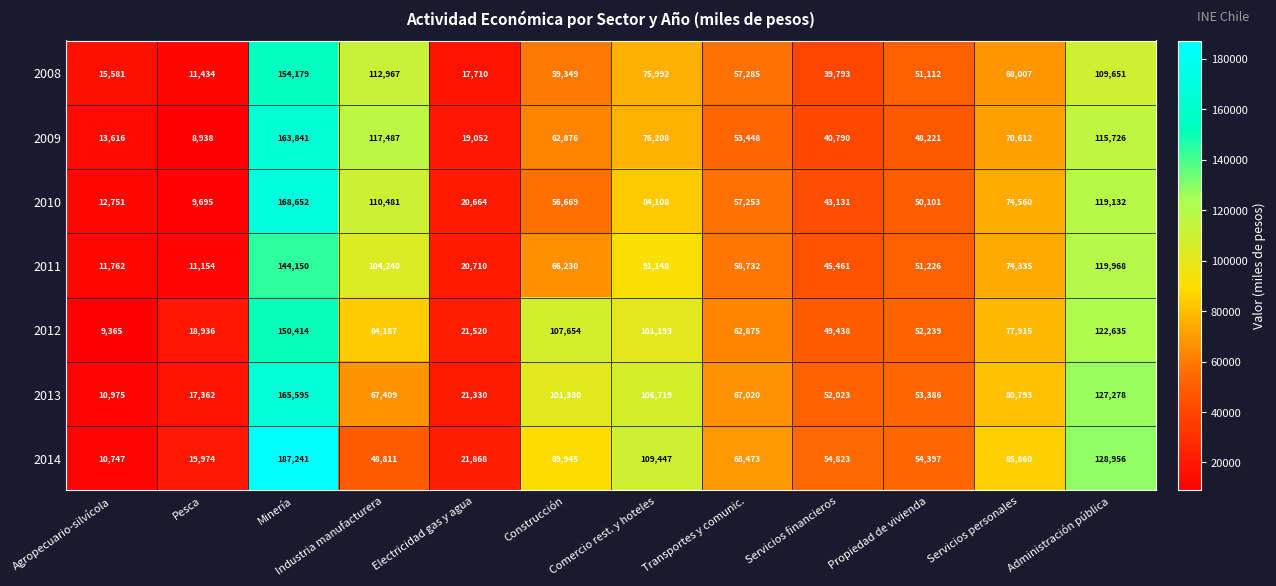

At Servicios financieros, list the series in order from smallest to largest.

2008, 2009, 2010, 2011, 2012, 2013, 2014